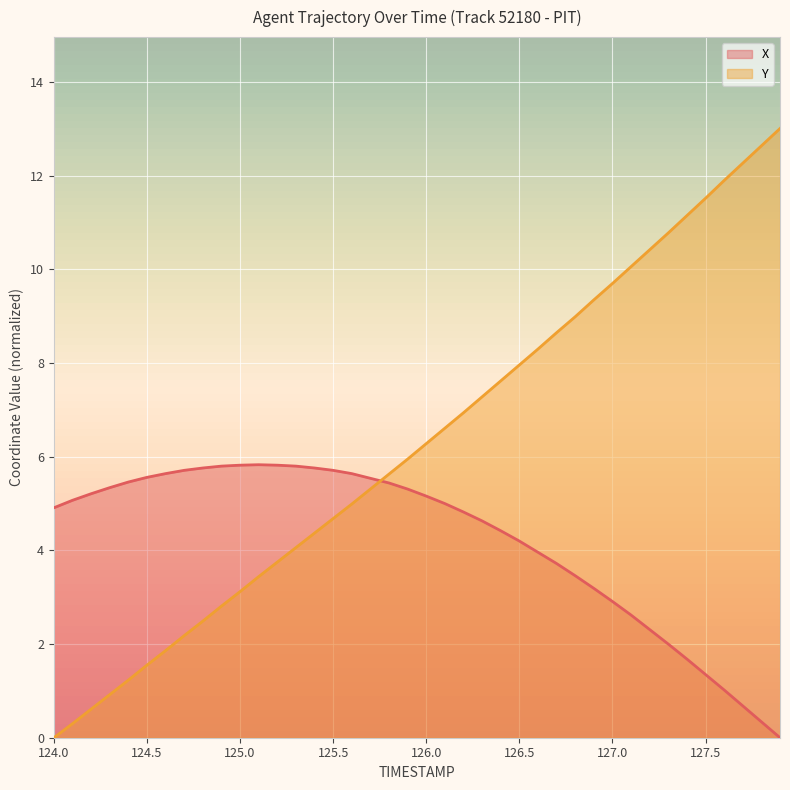

Between 124.5 and 126.0, which series saw the biggest shift?

Y